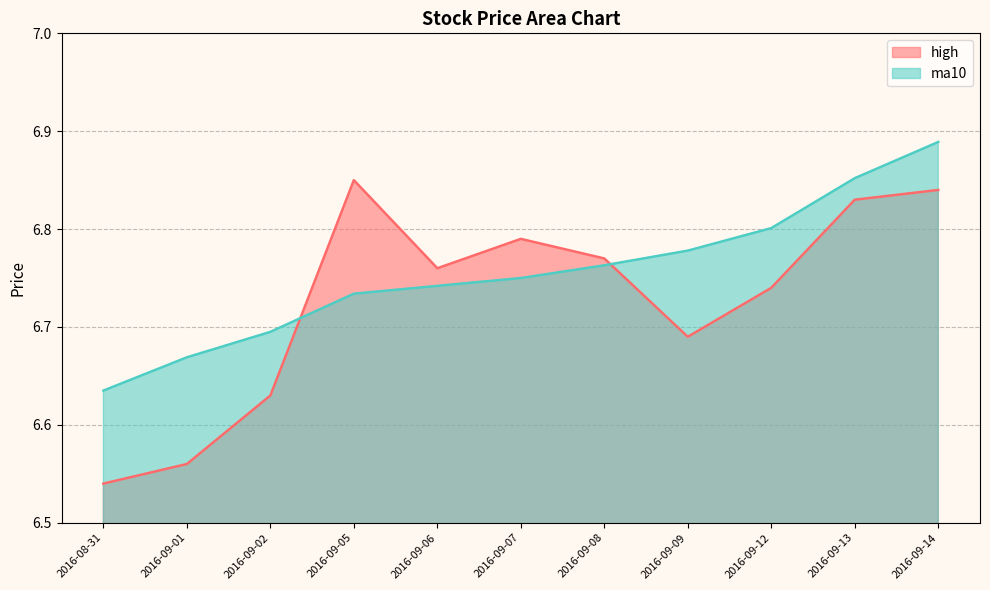

True or false: high has a value of 6.6 at 2016-09-01.

True